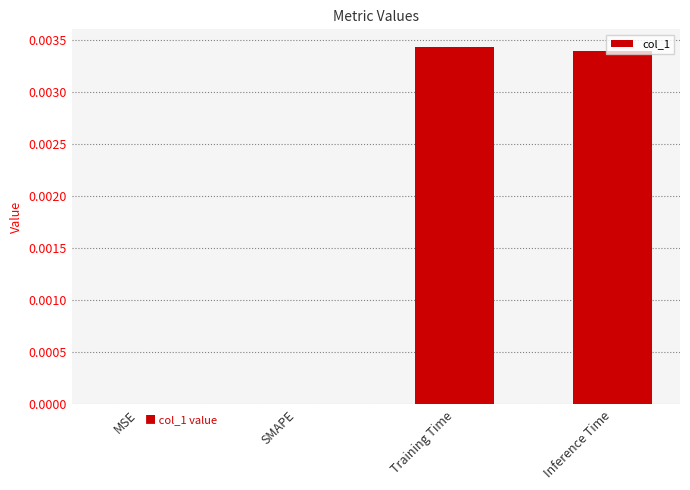

The chart shows a value of 0.0 at SMAPE. True or false?

True